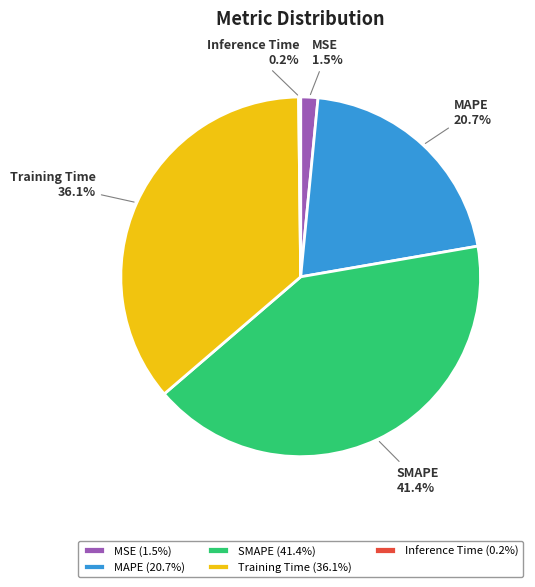

Does Training Time account for over 50% of the chart?

No